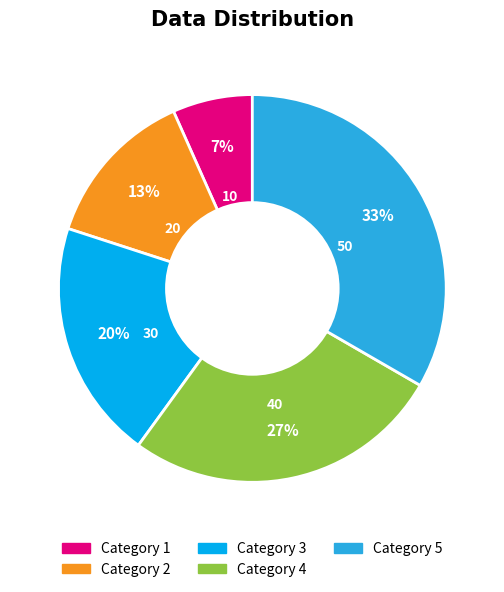

Count the number of slices in the pie.

5